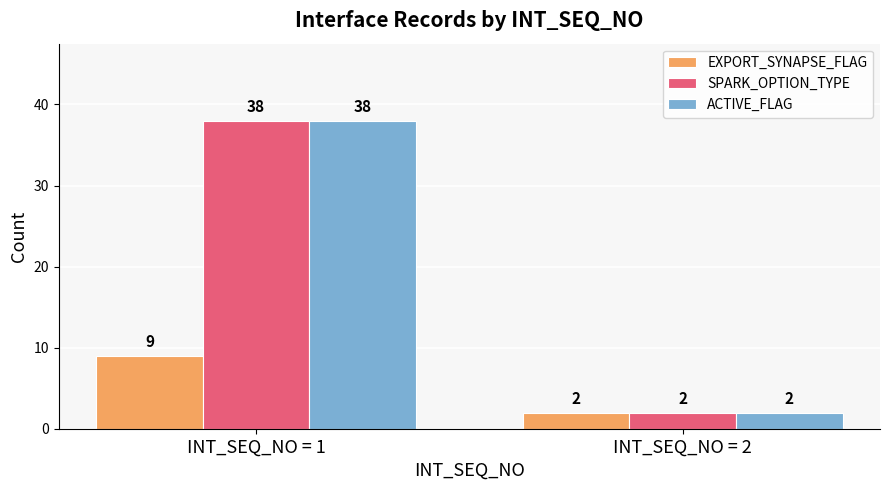

What is the difference between the SPARK_OPTION_TYPE values at INT_SEQ_NO = 1 and INT_SEQ_NO = 2?

36